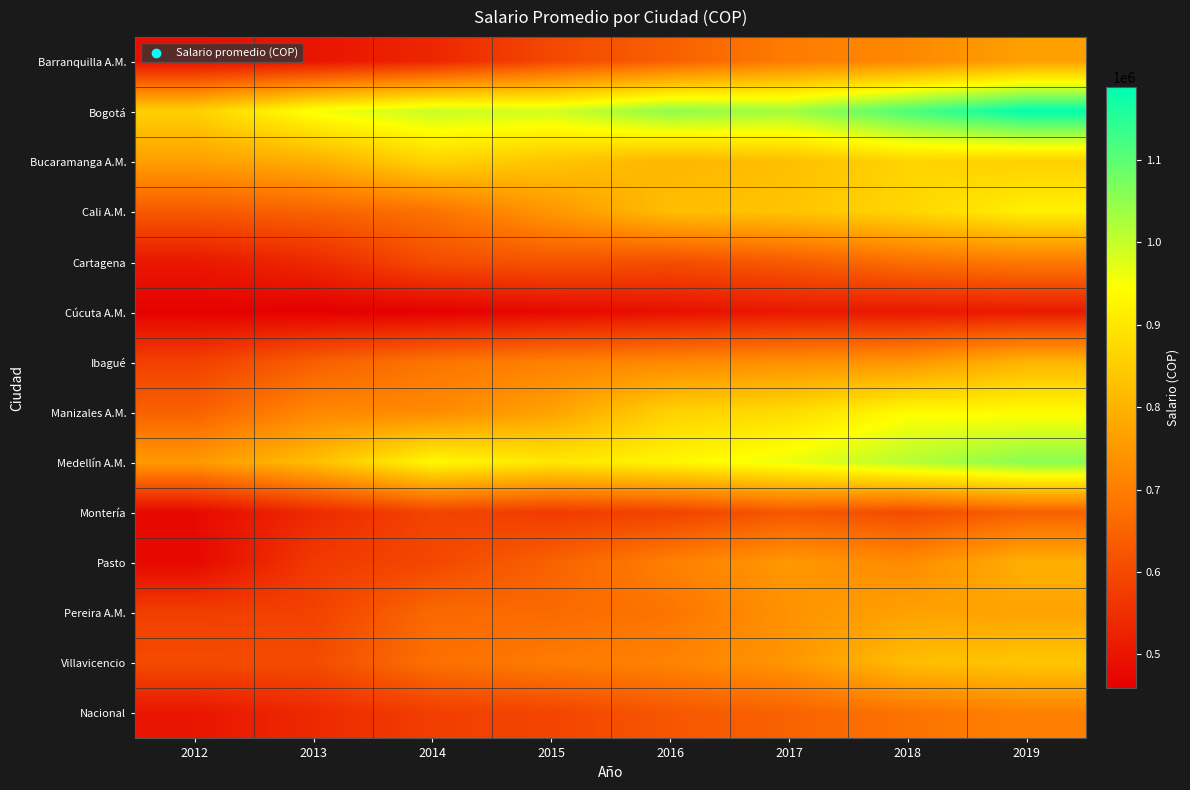

Rank the series at 2019 from highest to lowest value.

Bogotá, Medellín A.M., Manizales A.M., Cali A.M., Bucaramanga A.M., Villavicencio, Ibagué, Pasto, Pereira A.M., Barranquilla A.M., Nacional, Cartagena, Montería, Cúcuta A.M.